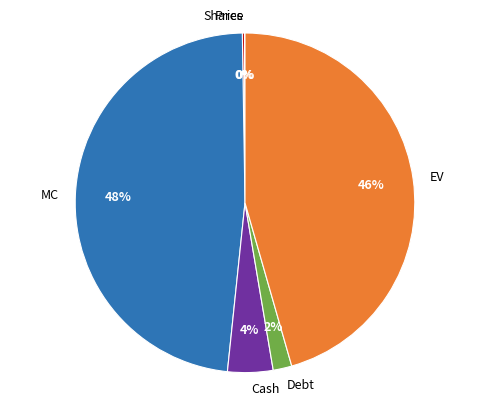

Between Debt and EV, which is larger?

EV